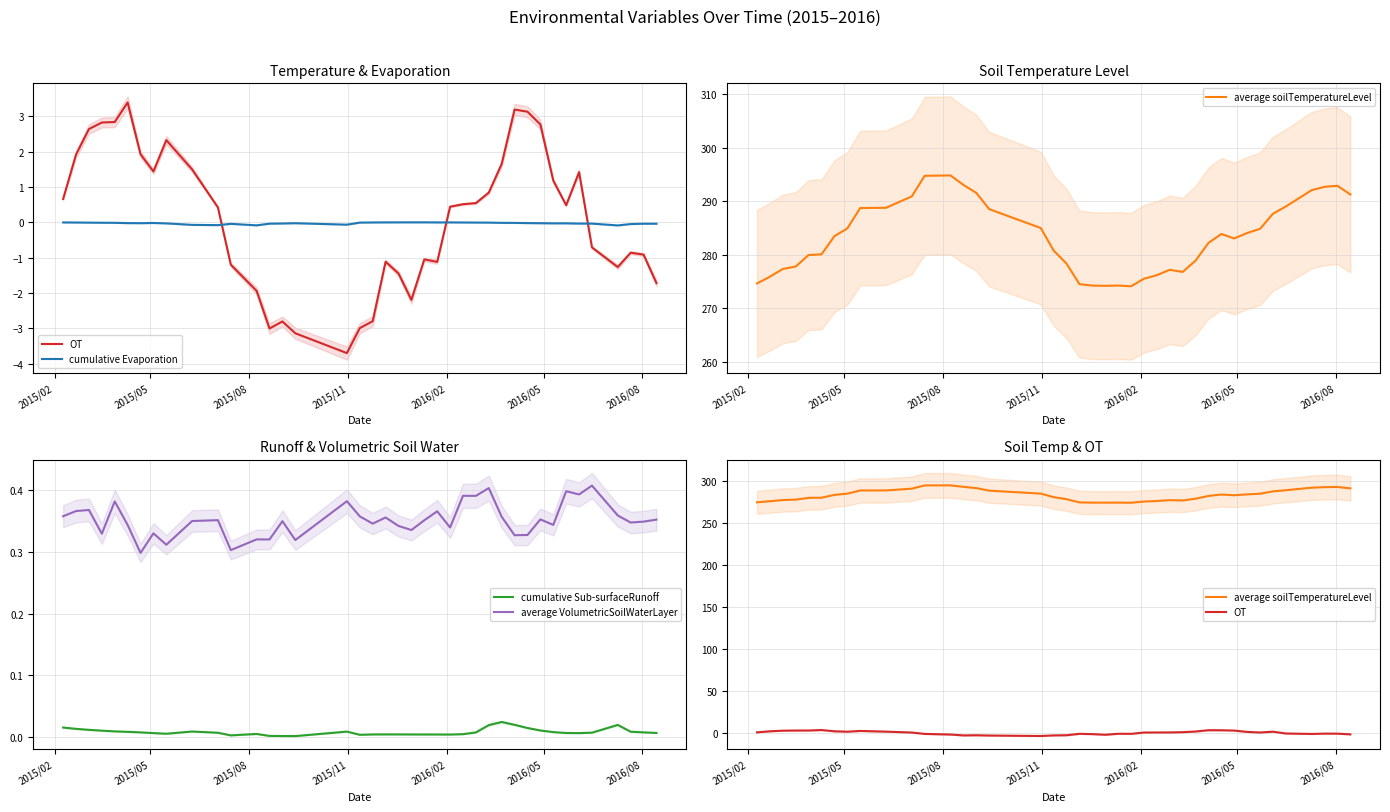

Reading left to right, extract all data points from this chart.

OT: 0.7	1.9	2.6	2.8	2.8	3.4	1.9	1.4	2.3	1.5	0.4	-1.2	-1.9	-3.0	-2.8	-3.1	-3.7	-3.0	-2.8	-1.1	-1.5	-2.2	-1.1	-1.1	0.4	0.5	0.5	0.8	1.7	3.2	3.1	2.8	1.2	0.5	1.4	-0.7	-1.3	-0.9	-0.9	-1.7
cumulative Evaporation: -0.0	-0.0	-0.0	-0.0	-0.0	-0.0	-0.0	-0.0	-0.0	-0.1	-0.1	-0.0	-0.1	-0.0	-0.0	-0.0	-0.1	-0.0	-0.0	-0.0	-0.0	-0.0	-0.0	-0.0	-0.0	-0.0	-0.0	-0.0	-0.0	-0.0	-0.0	-0.0	-0.0	-0.0	-0.0	-0.0	-0.1	-0.1	-0.0	-0.0
average soilTemperatureLevel: 274.6	275.9	277.3	277.8	279.9	280.1	283.5	284.9	288.7	288.8	290.9	294.7	294.8	293.0	291.5	288.5	285.0	280.8	278.3	274.5	274.2	274.2	274.2	274.1	275.5	276.2	277.2	276.8	278.9	282.2	283.9	283.0	284.0	284.8	287.6	289.0	292.0	292.7	292.9	291.2
cumulative Sub-surfaceRunoff: 0.0	0.0	0.0	0.0	0.0	0.0	0.0	0.0	0.0	0.0	0.0	0.0	0.0	0.0	0.0	0.0	0.0	0.0	0.0	0.0	0.0	0.0	0.0	0.0	0.0	0.0	0.0	0.0	0.0	0.0	0.0	0.0	0.0	0.0	0.0	0.0	0.0	0.0	0.0	0.0
average VolumetricSoilWaterLayer: 0.4	0.4	0.4	0.3	0.4	0.3	0.3	0.3	0.3	0.3	0.4	0.3	0.3	0.3	0.3	0.3	0.4	0.4	0.3	0.4	0.3	0.3	0.4	0.4	0.3	0.4	0.4	0.4	0.4	0.3	0.3	0.4	0.3	0.4	0.4	0.4	0.4	0.3	0.3	0.4